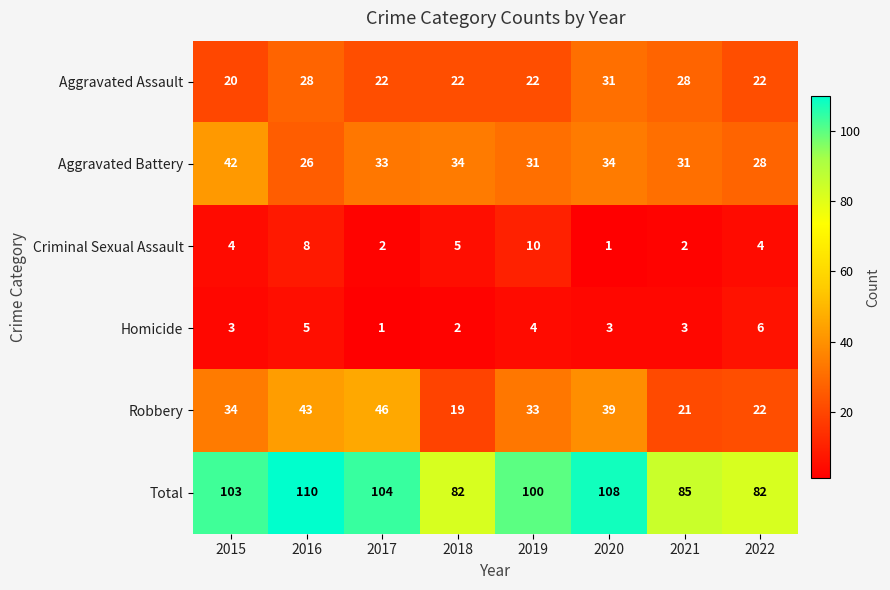

How many series are shown in this chart?

6